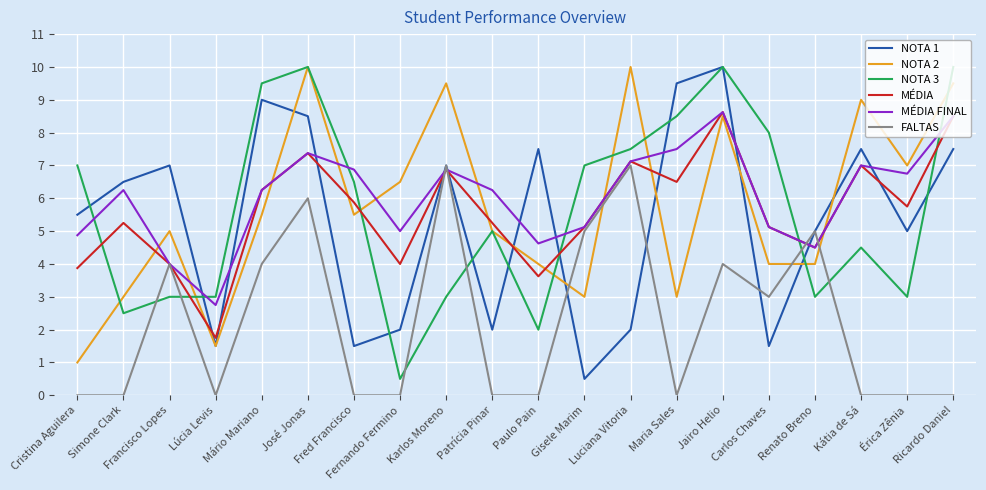

The MÉDIA FINAL series shows 1.7 at Paulo Pain. True or false?

False